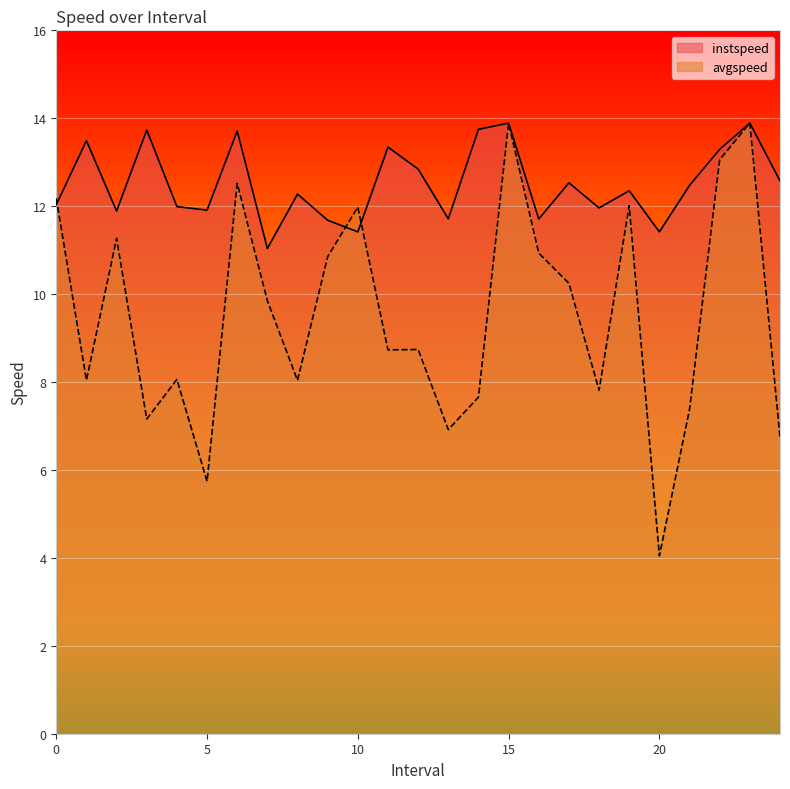

What is the average value of the instspeed series?

12.5